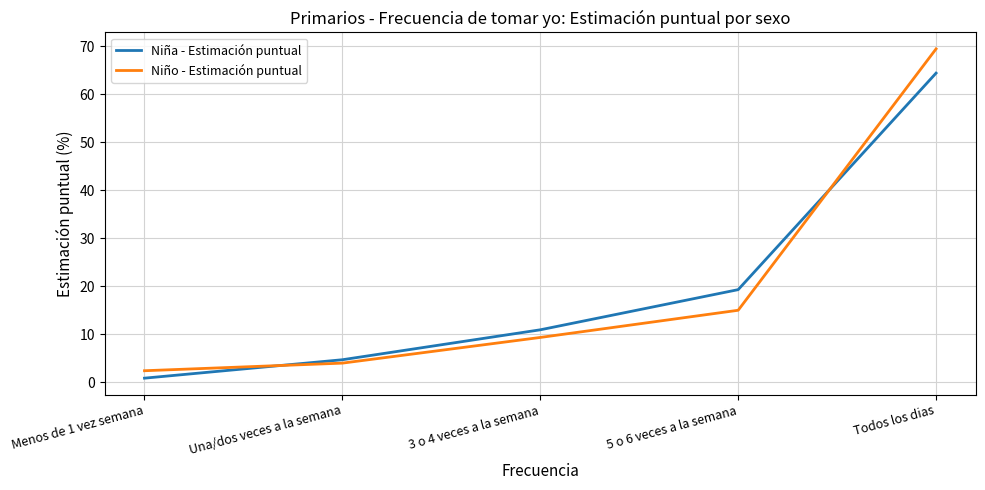

What is the lowest value of the Niña - Estimación puntual series?

0.8